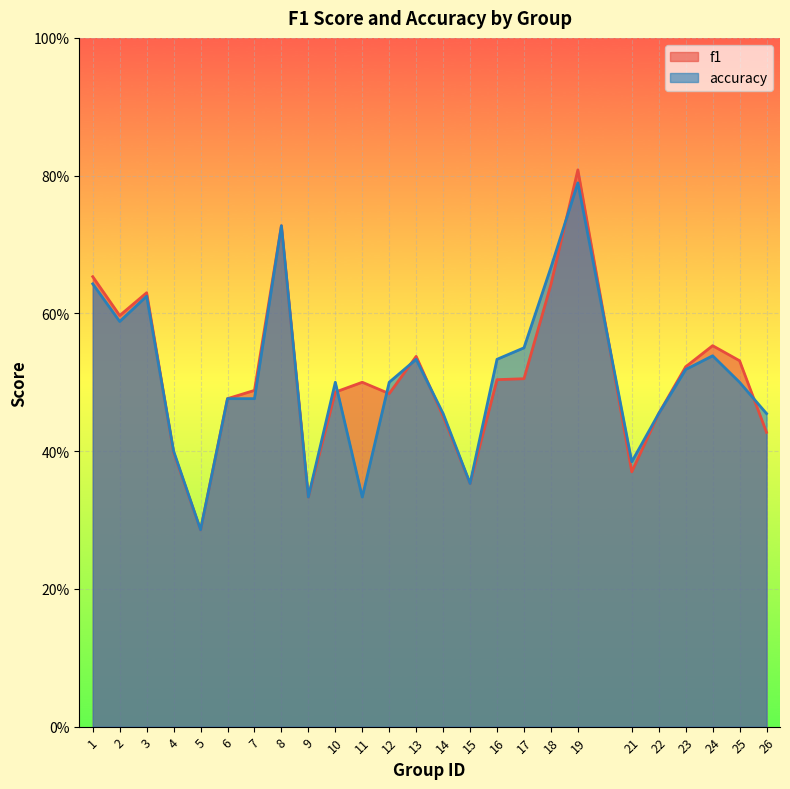

What is the sum of all accuracy values?

12.6